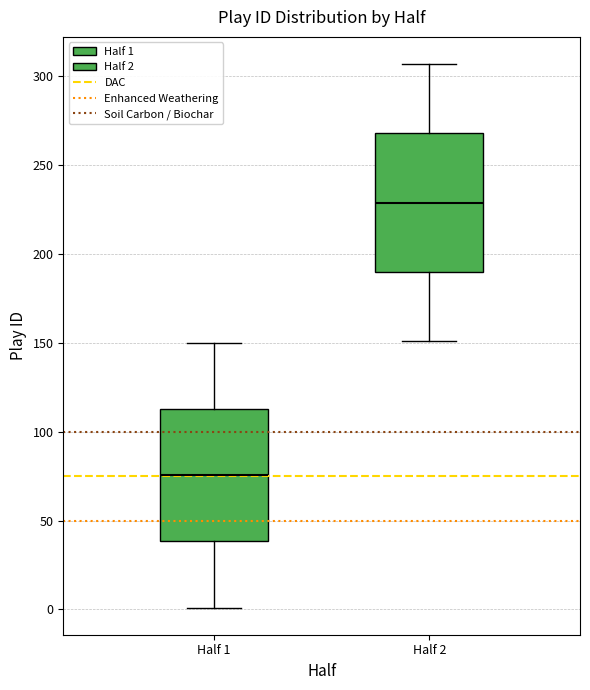

Reading left to right, read every box against the y-axis: the position of its median line, the range the box covers, and the ends of its whiskers. The values are not printed on the chart, so give them approximately, as read against the axis.

Half 1: median 75, box 40 to 115, whiskers 0 to 150
Half 2: median 230, box 190 to 270, whiskers 150 to 305